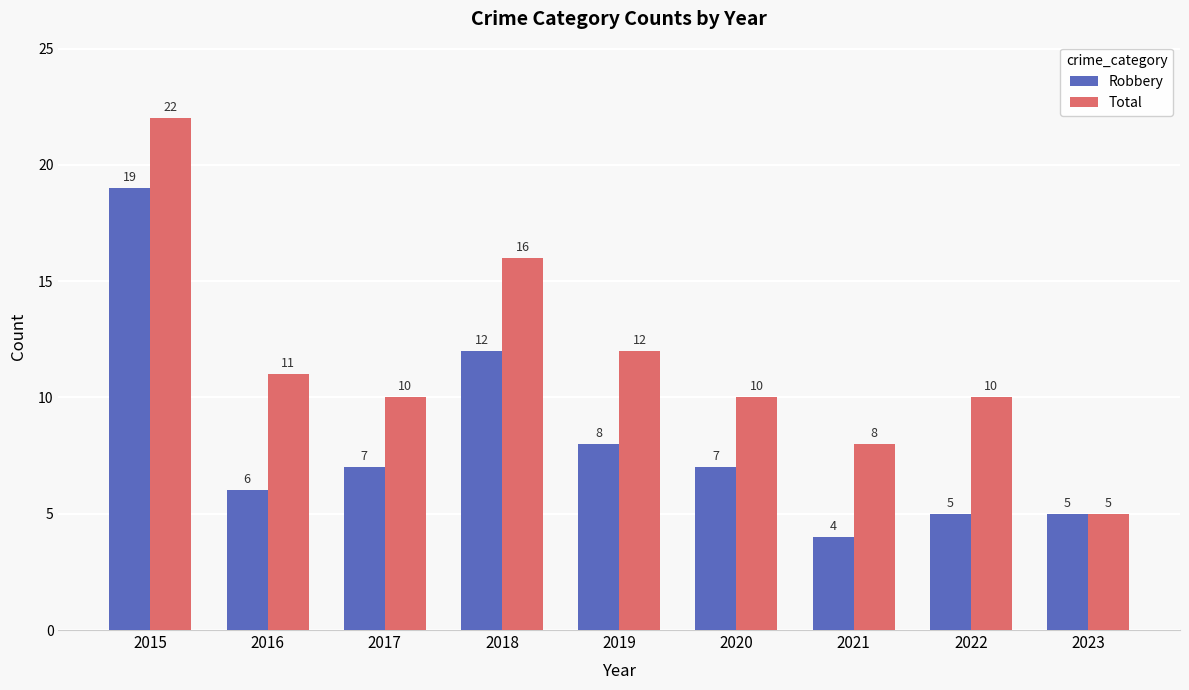

Rank the series at 2017 from highest to lowest value.

Total, Robbery